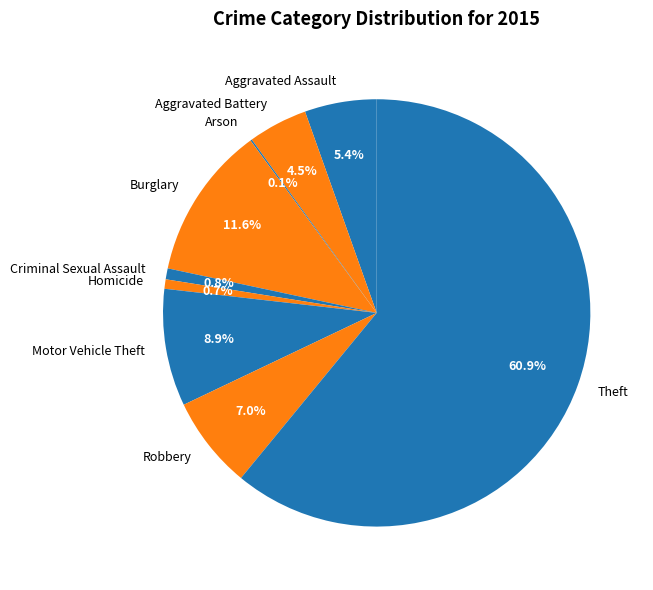

What percentage is the Motor Vehicle Theft slice, to the nearest percent?

9%